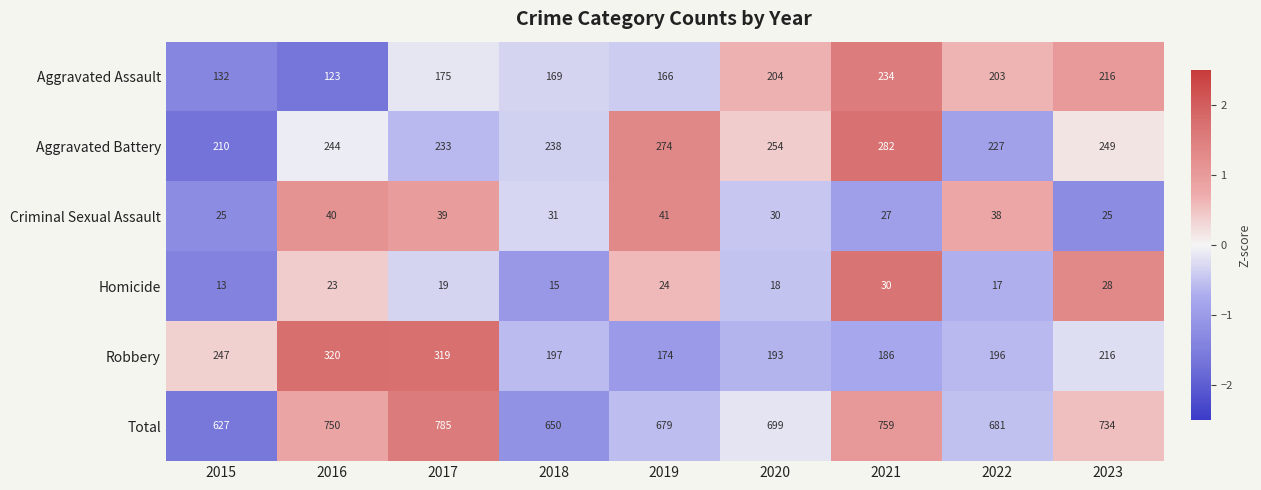

At which category is the sum across all series the highest?

2017